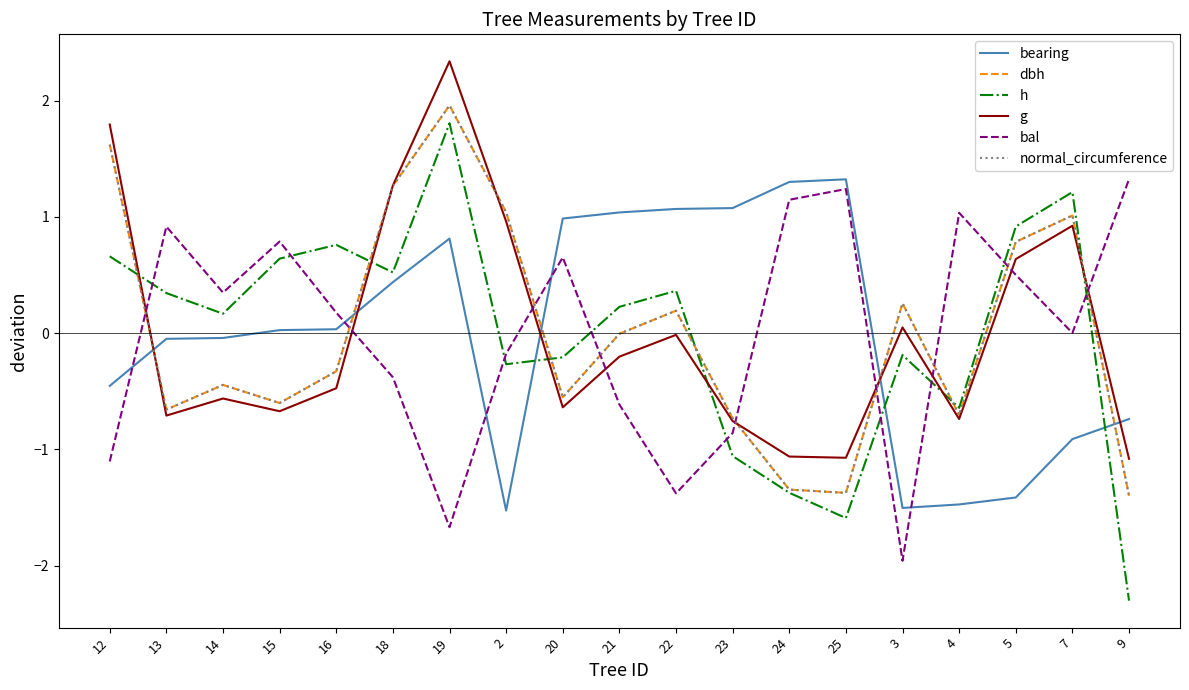

How many times do bal and h cross each other?

9